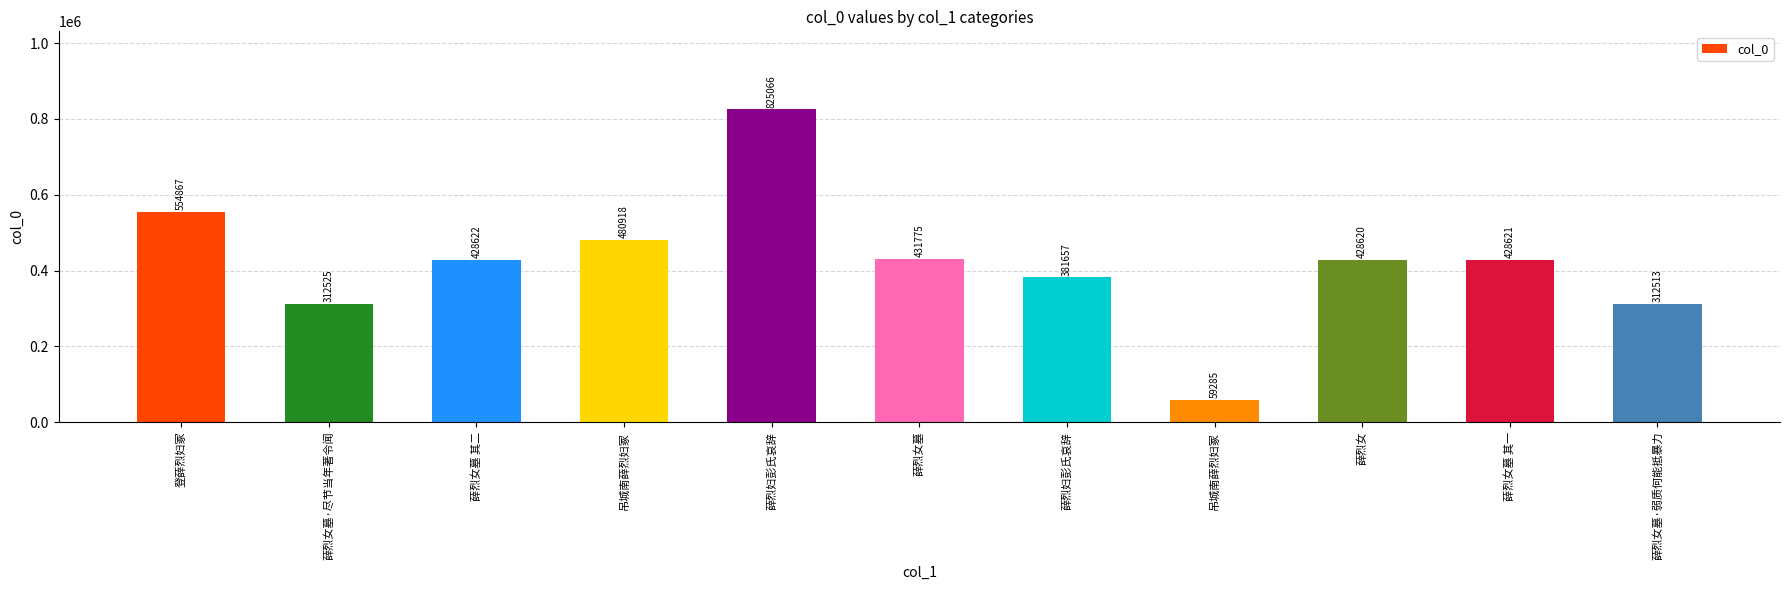

Which has a higher value, 薛烈妇彭氏哀辞 or 薛烈妇彭氏哀辞?

薛烈妇彭氏哀辞